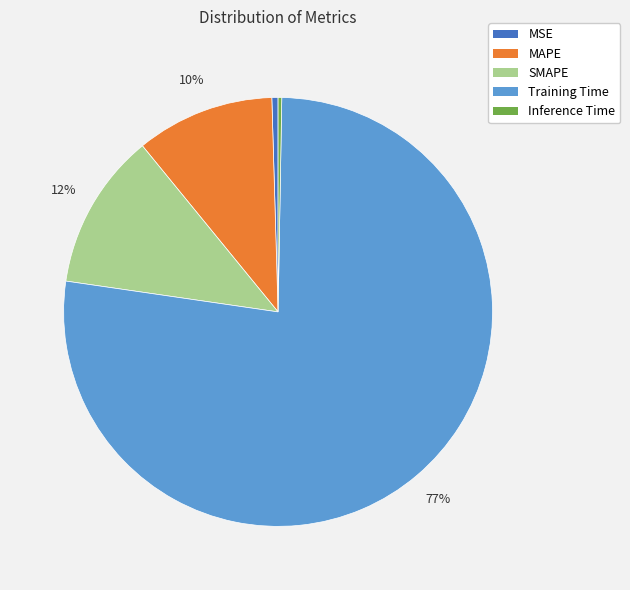

Which has a higher value, Training Time or SMAPE?

Training Time